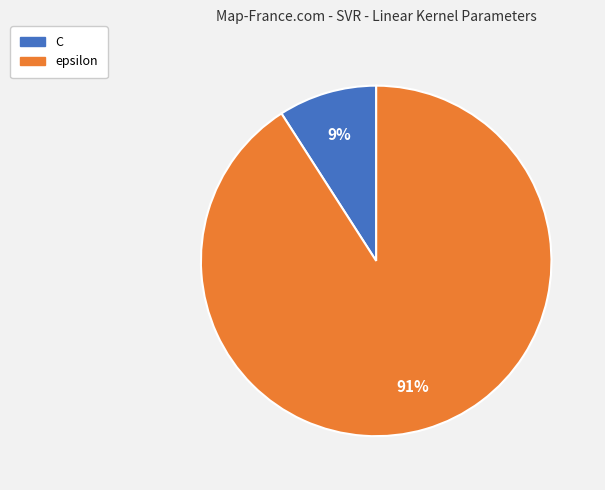

How many slices are in this pie chart?

2